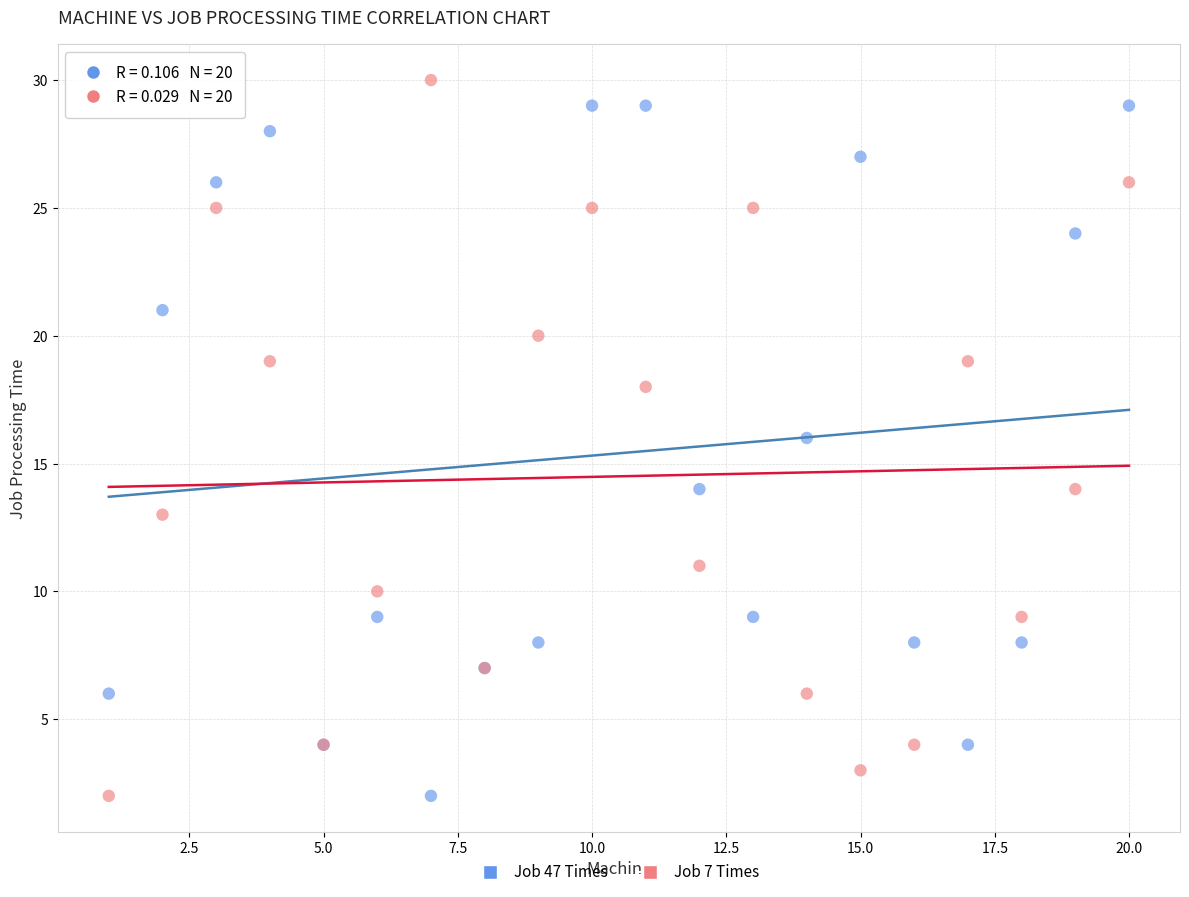

What is the X range (max minus min) for the scatter plot?

19